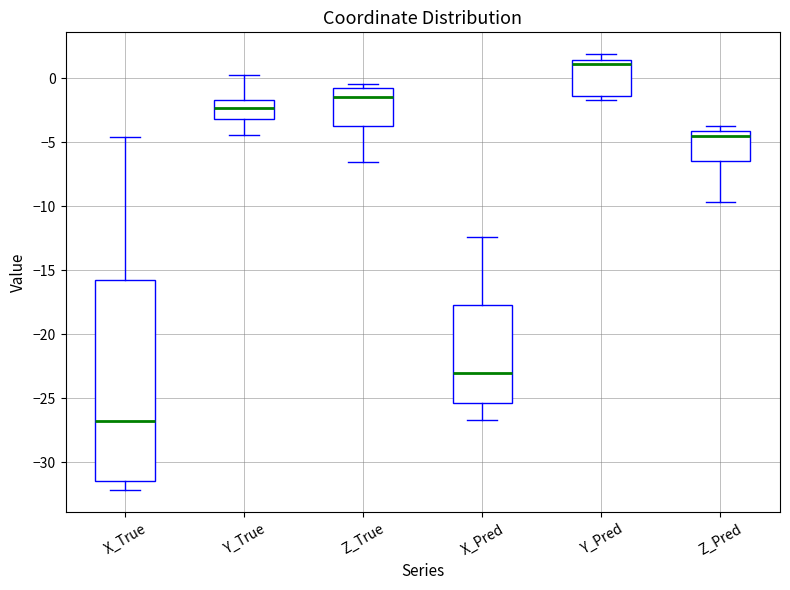

Which box's median line is the highest?

Y_Pred